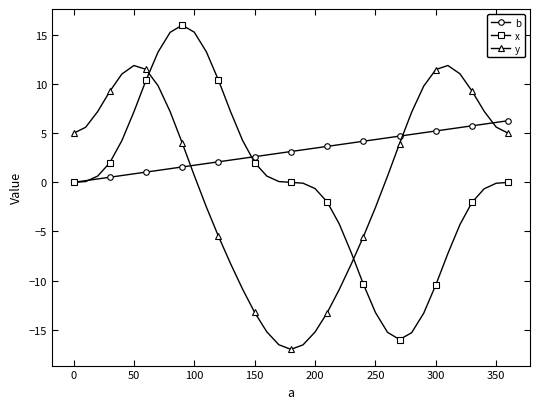

After their last crossing, which series has the higher values: b or y?

b